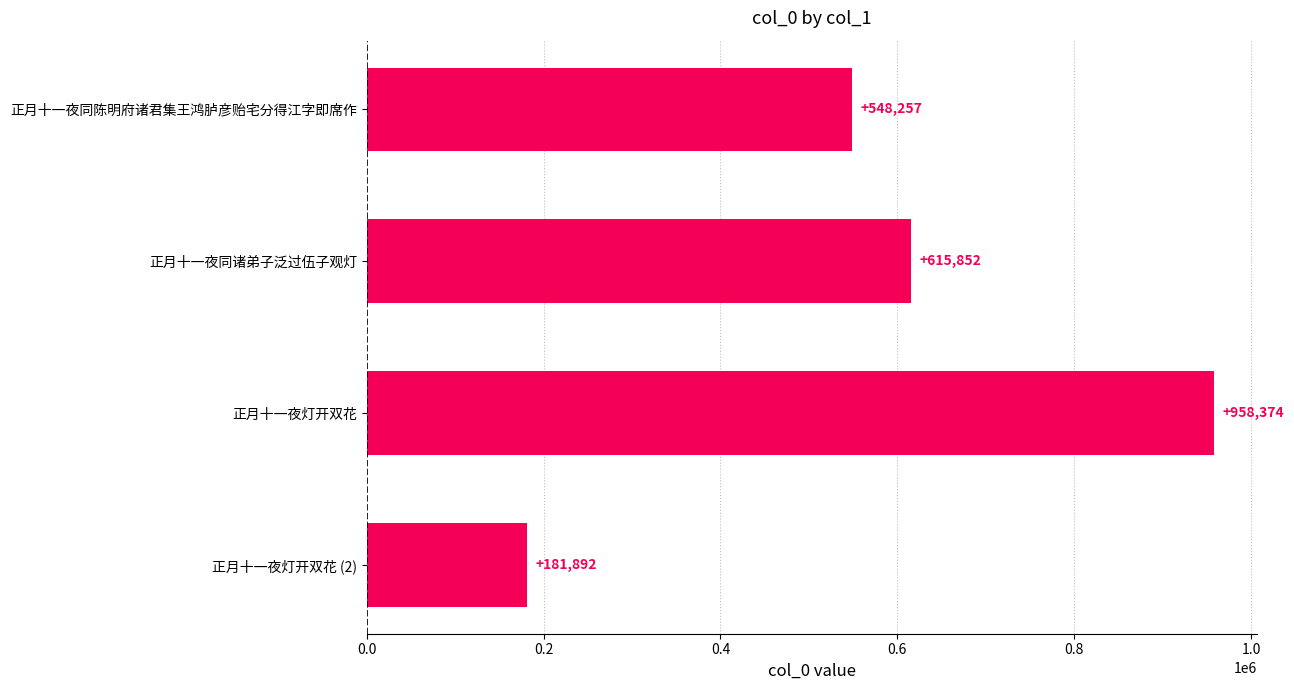

What is the difference between the maximum and second lowest values?

410117